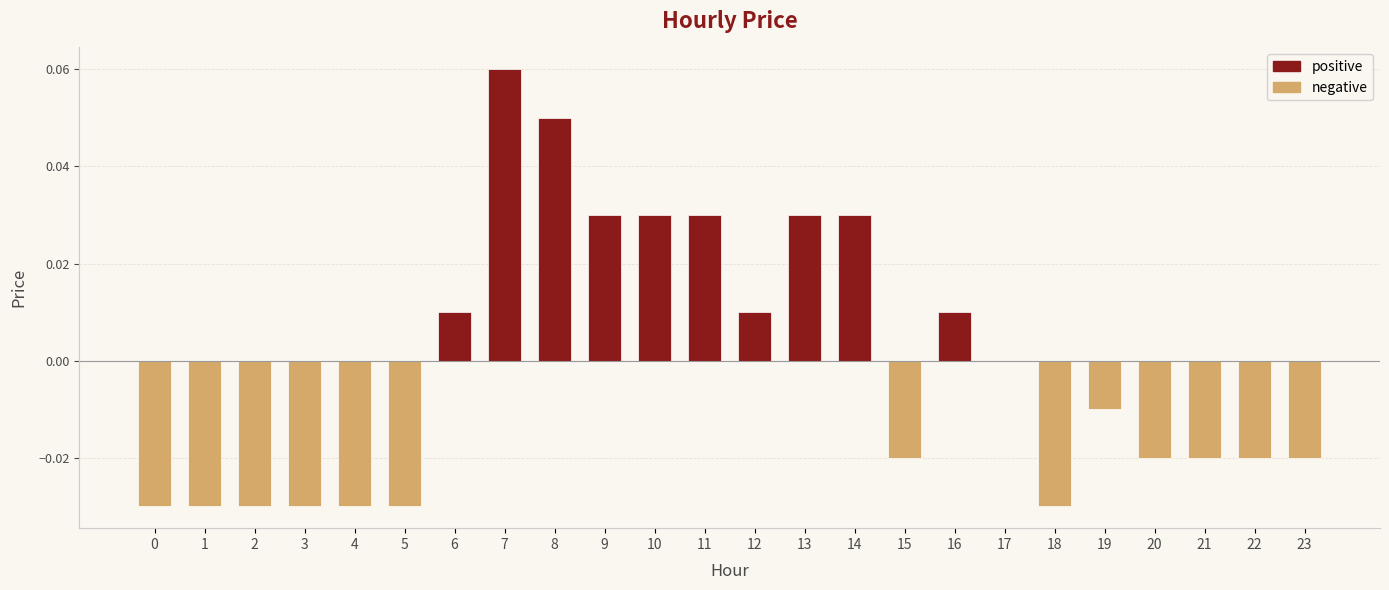

The value at 2 is -0.0. True or false?

True